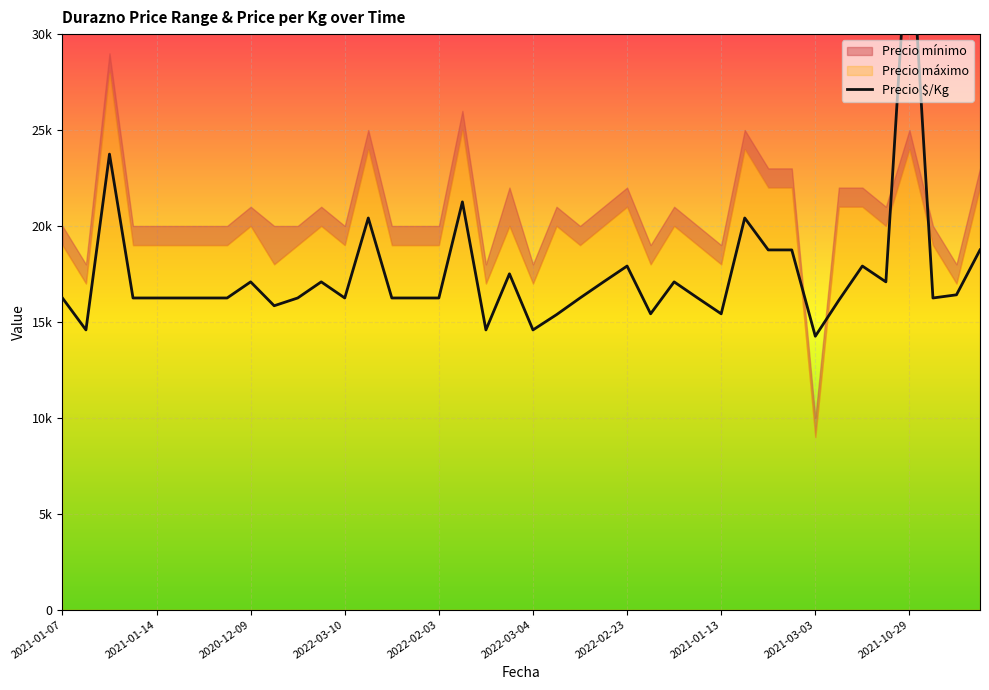

What is the sum of the values at 23 and 19?

34590